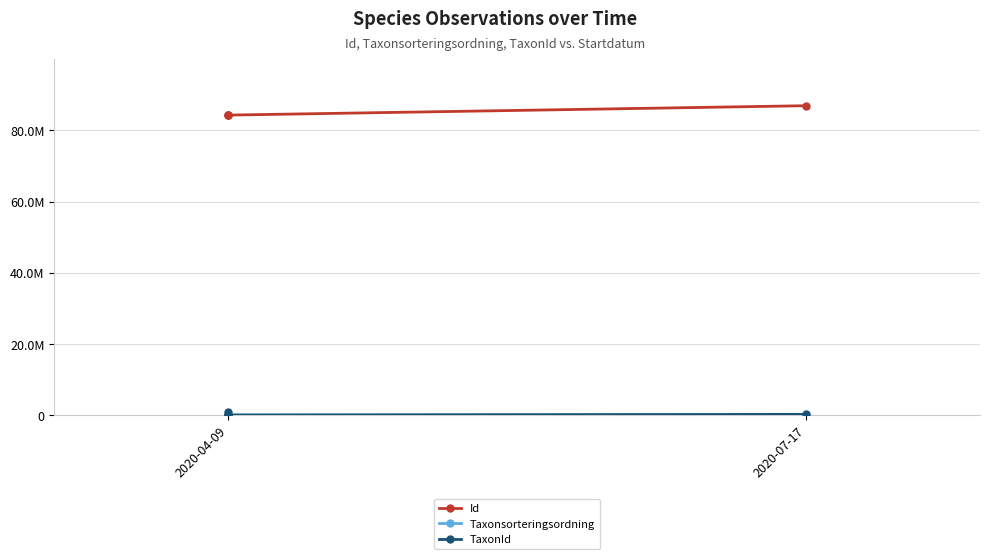

Rank the series by their maximum value, from highest to lowest.

Id, TaxonId, Taxonsorteringsordning